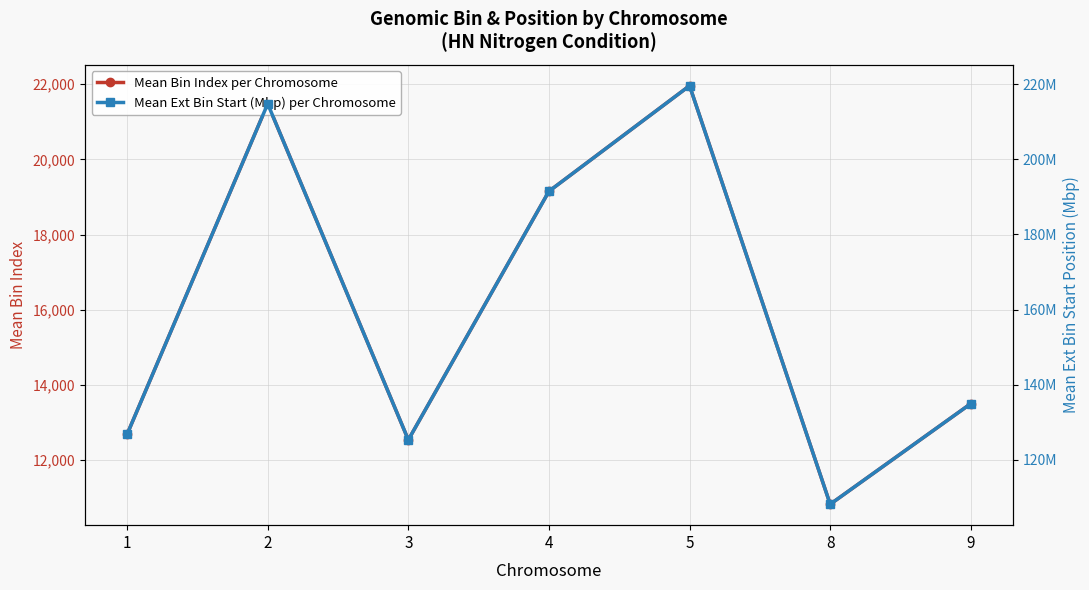

What is the smallest value displayed?

108.2